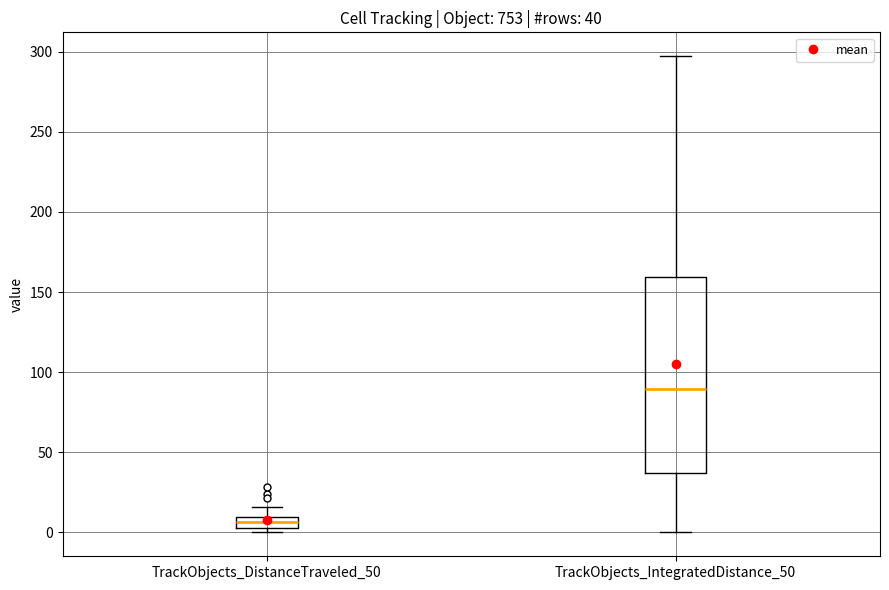

Which box's median line is the lowest?

TrackObjects_DistanceTraveled_50